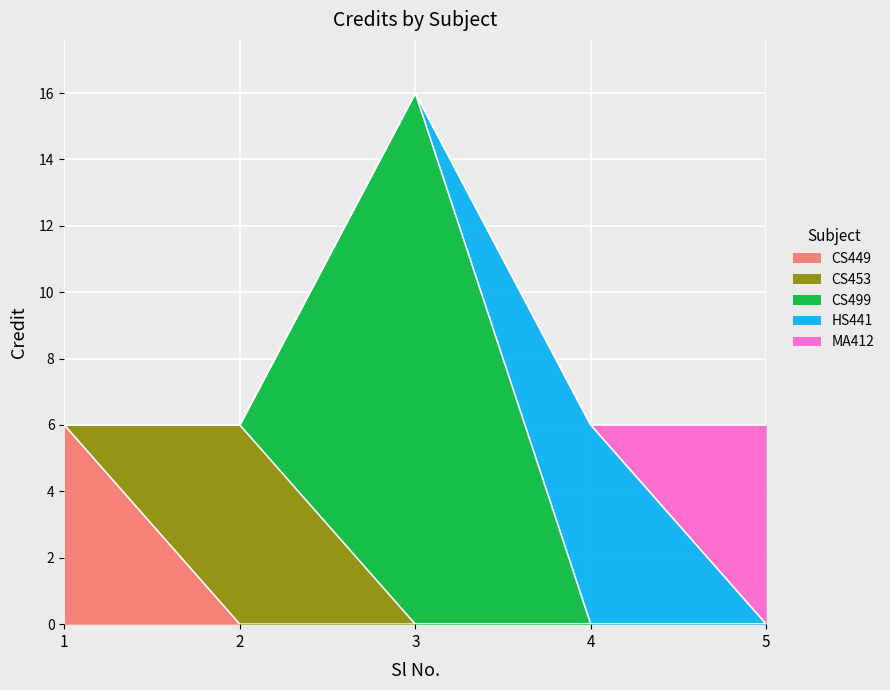

Reading left to right, transcribe all the data shown in this chart.

6	6	16	6	6